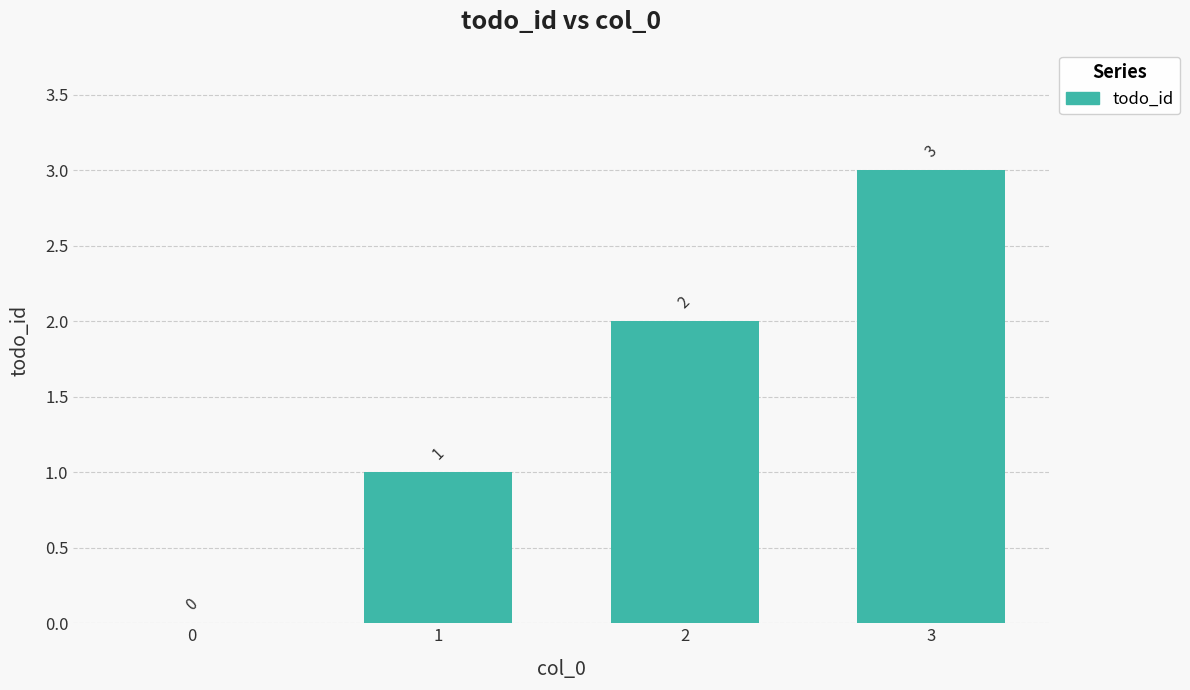

The chart shows a value of 5 at 3. True or false?

False